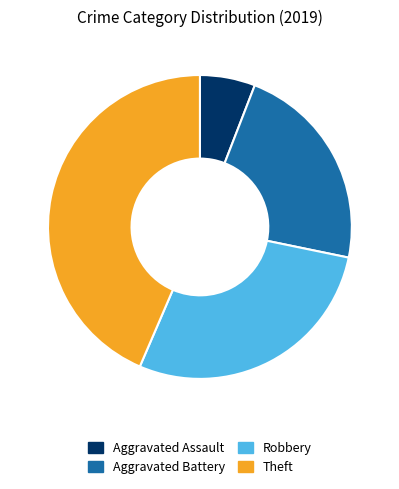

Is it true that Theft is 32% of the pie?

False